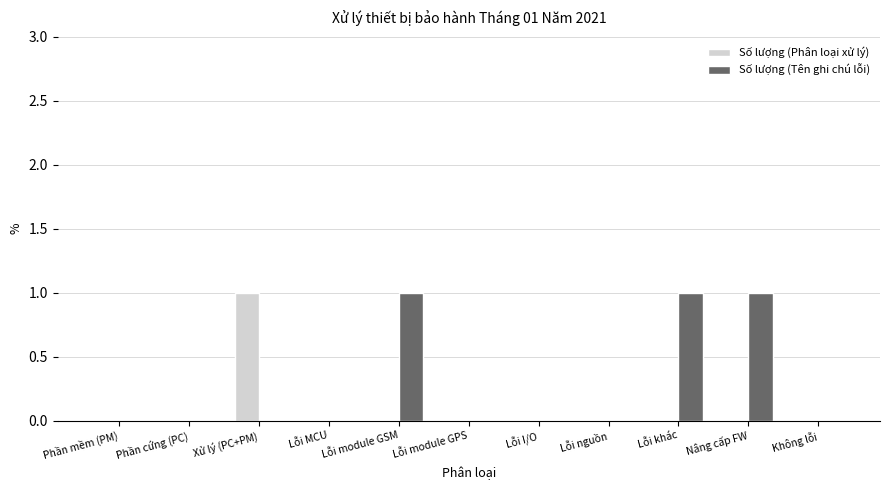

Is it true that Số lượng (Tên ghi chú lỗi) equals 1 at Nâng cấp FW?

True